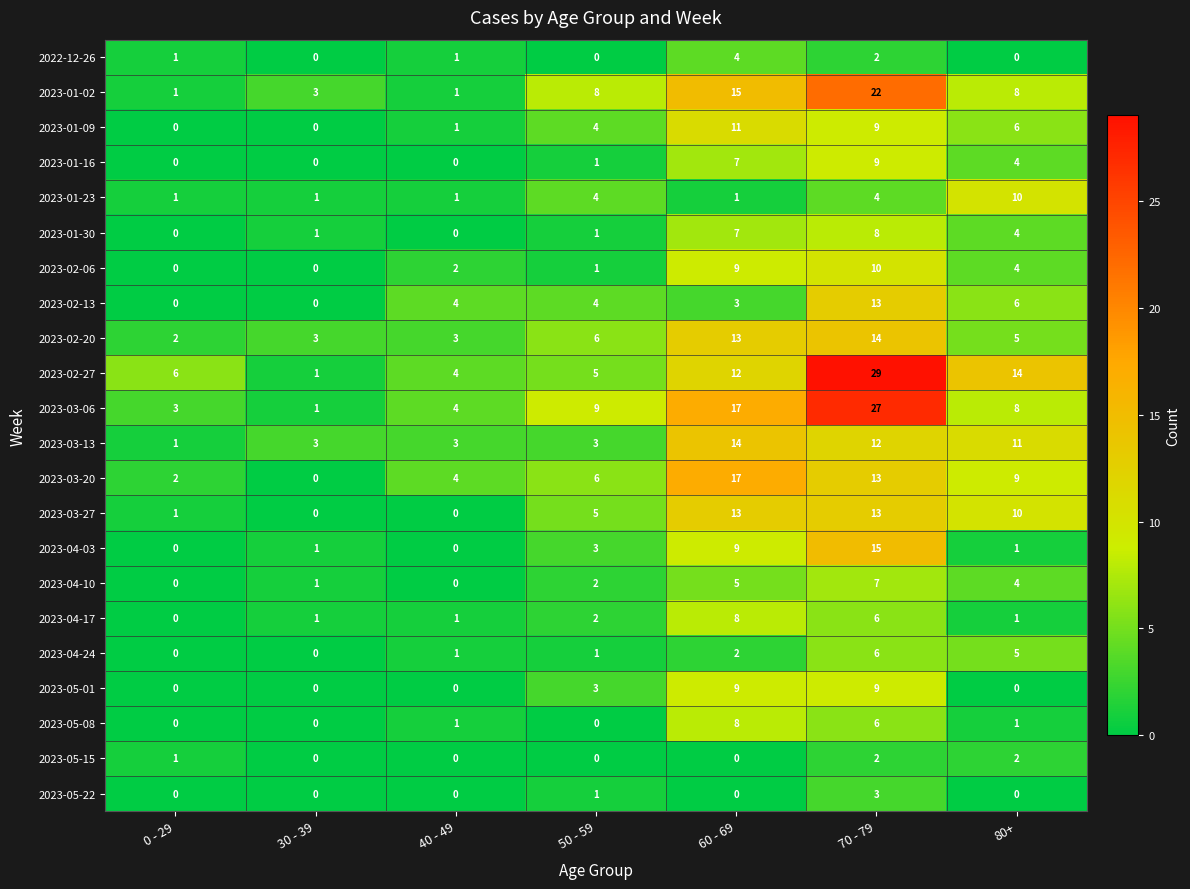

What is the highest value of the 2023-01-02 series?

22